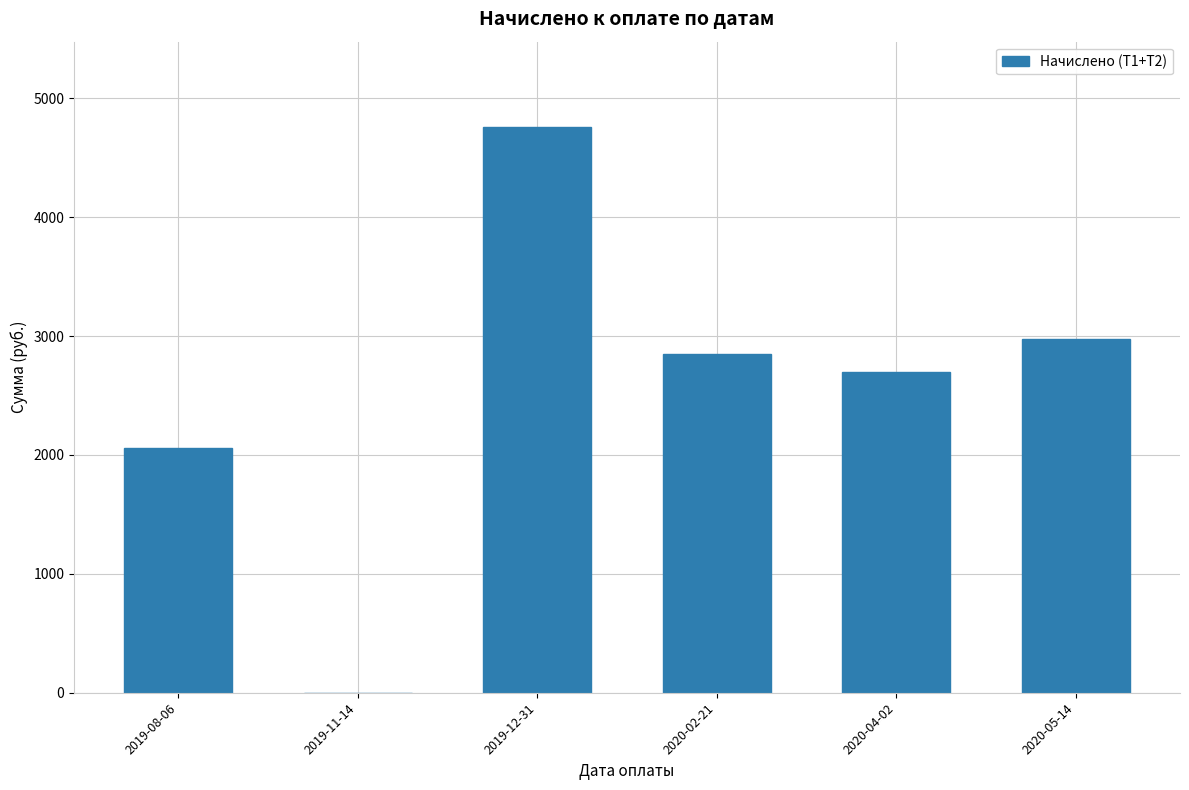

Reading right to left, list all the values displayed in this chart.

2974.0	2694.0	2852.5	4761.2	0.0	2057.5